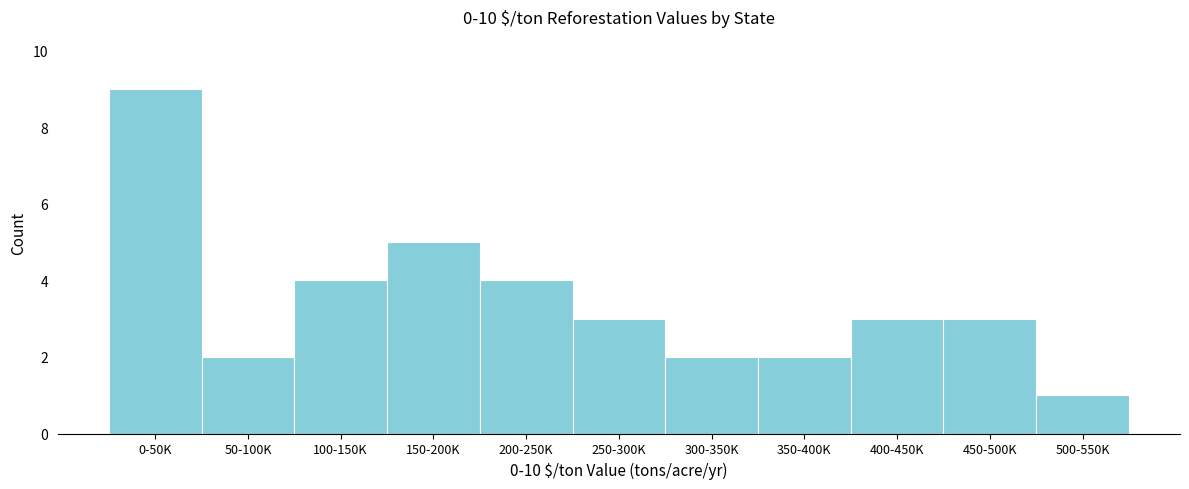

Reading left to right, transcribe all the data shown in this chart.

0-50K=9	50-100K=2	100-150K=4	150-200K=5	200-250K=4	250-300K=3	300-350K=2	350-400K=2	400-450K=3	450-500K=3	500-550K=1